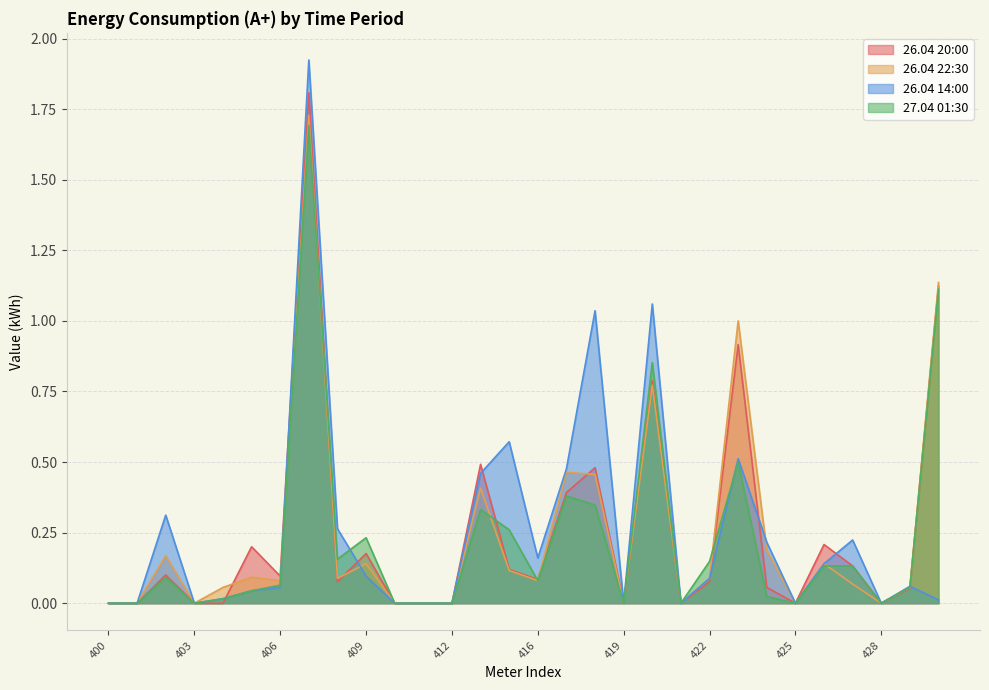

The value of 26.04 22:30 at 410 is -1.1. True or false?

False